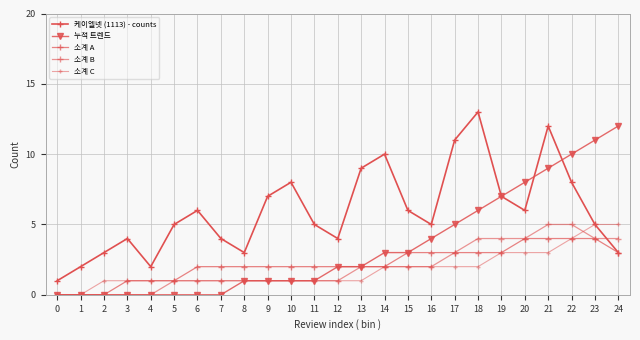

Reading left to right, what are all the values shown in this chart?

케이엘넷 (1113) - counts: 0=1	1=2	2=3	3=4	4=2	5=5	6=6	7=4	8=3	9=7	10=8	11=5	12=4	13=9	14=10	15=6	16=5	17=11	18=13	19=7	20=6	21=12	22=8	23=5	24=3
누적 트렌드: 0=0	1=0	2=0	3=0	4=0	5=0	6=0	7=0	8=1	9=1	10=1	11=1	12=2	13=2	14=3	15=3	16=4	17=5	18=6	19=7	20=8	21=9	22=10	23=11	24=12
소계 A: 0=0	1=0	2=0	3=1	4=1	5=1	6=2	7=2	8=2	9=2	10=2	11=2	12=2	13=2	14=2	15=3	16=3	17=3	18=3	19=3	20=4	21=4	22=4	23=4	24=3
소계 B: 0=0	1=0	2=0	3=0	4=0	5=1	6=1	7=1	8=1	9=1	10=1	11=1	12=1	13=2	14=2	15=2	16=2	17=3	18=4	19=4	20=4	21=5	22=5	23=4	24=4
소계 C: 0=0	1=0	2=1	3=1	4=1	5=1	6=1	7=1	8=1	9=1	10=1	11=1	12=1	13=1	14=2	15=2	16=2	17=2	18=2	19=3	20=3	21=3	22=4	23=5	24=5